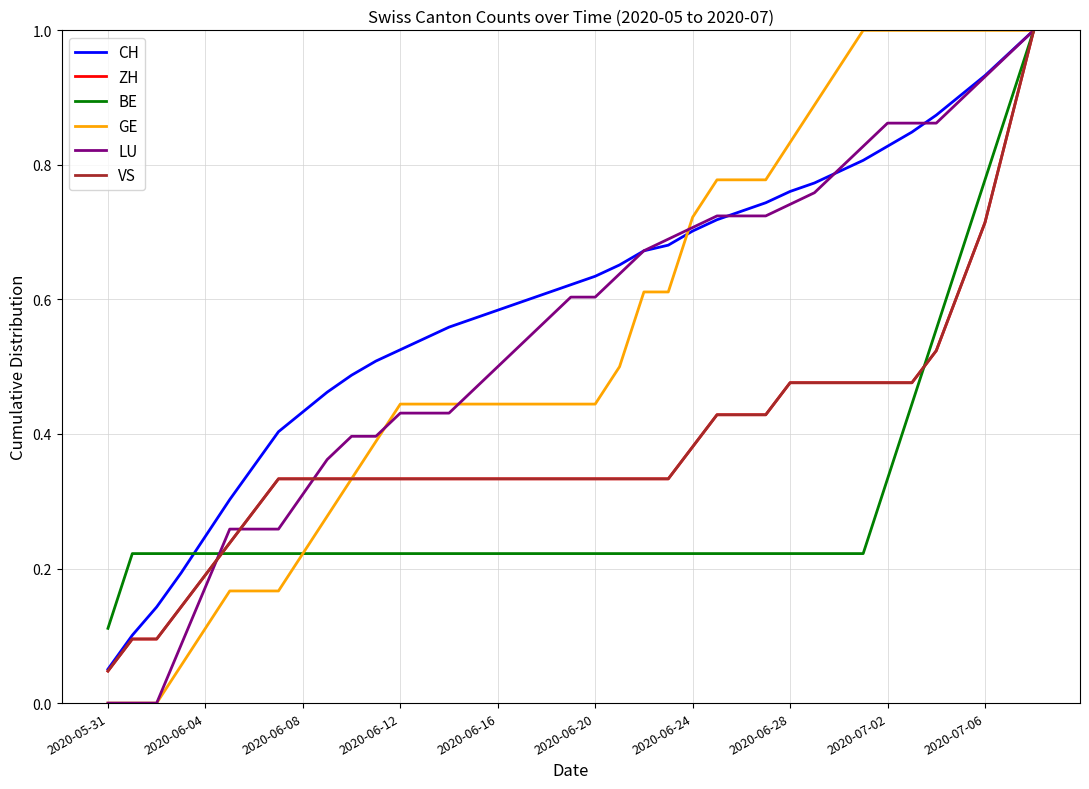

How many lines are shown in the chart?

6